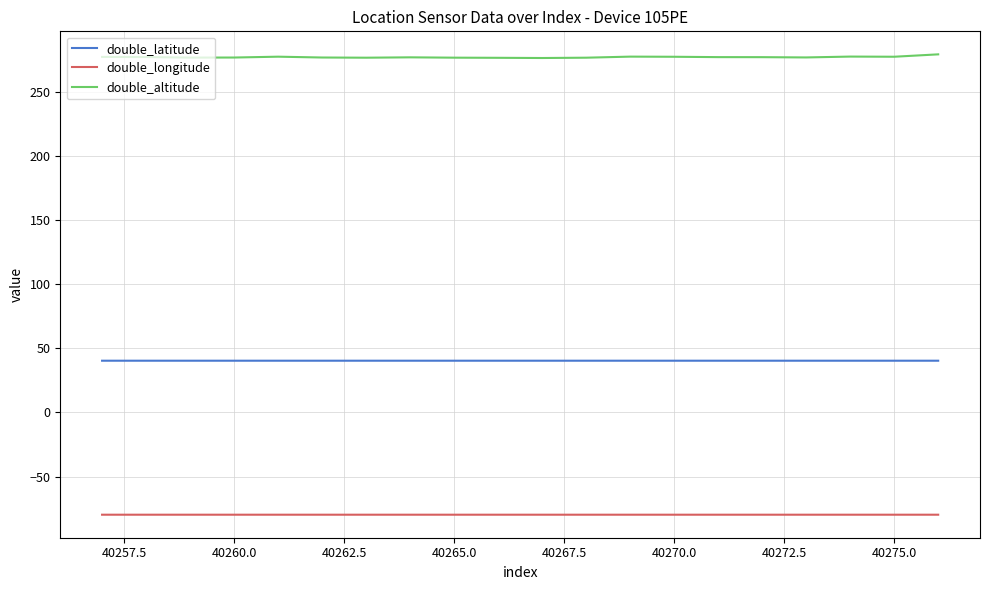

What is the highest value of the double_altitude series?

279.6